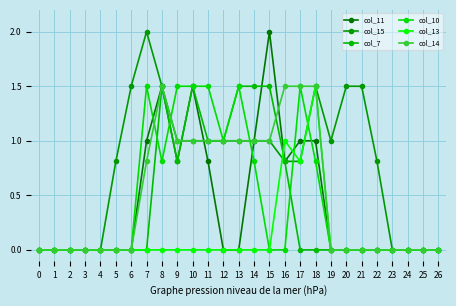

Rank the series by their maximum value, from lowest to highest.

col_7, col_10, col_13, col_14, col_11, col_15